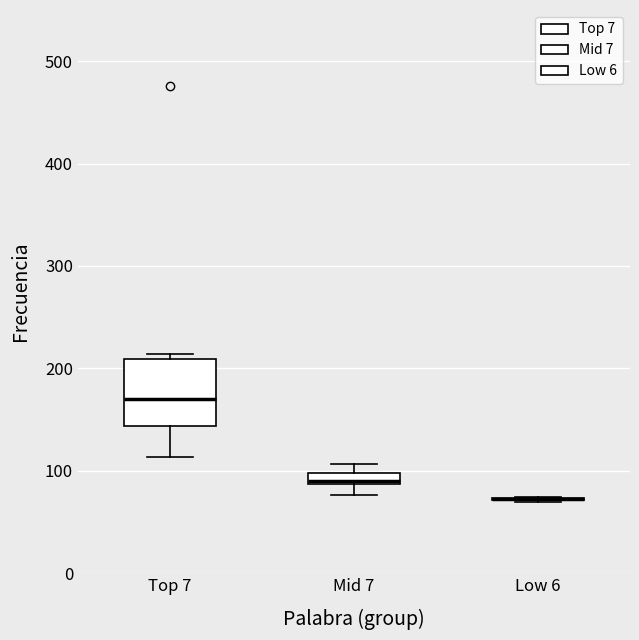

Which box is the tallest, from its lower edge to its upper edge?

Top 7